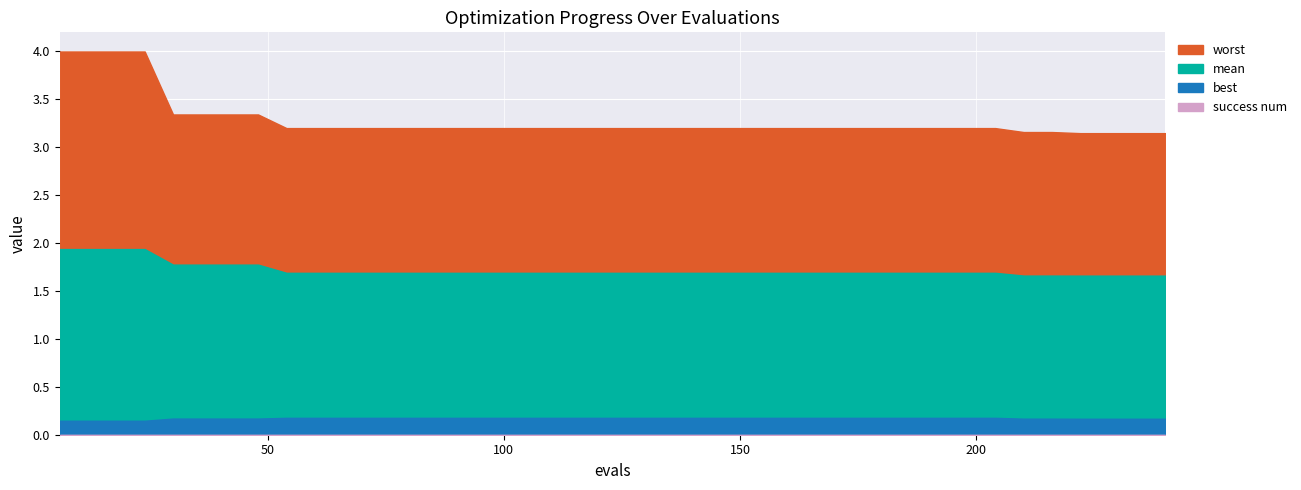

What is the average value of the best series?

0.2